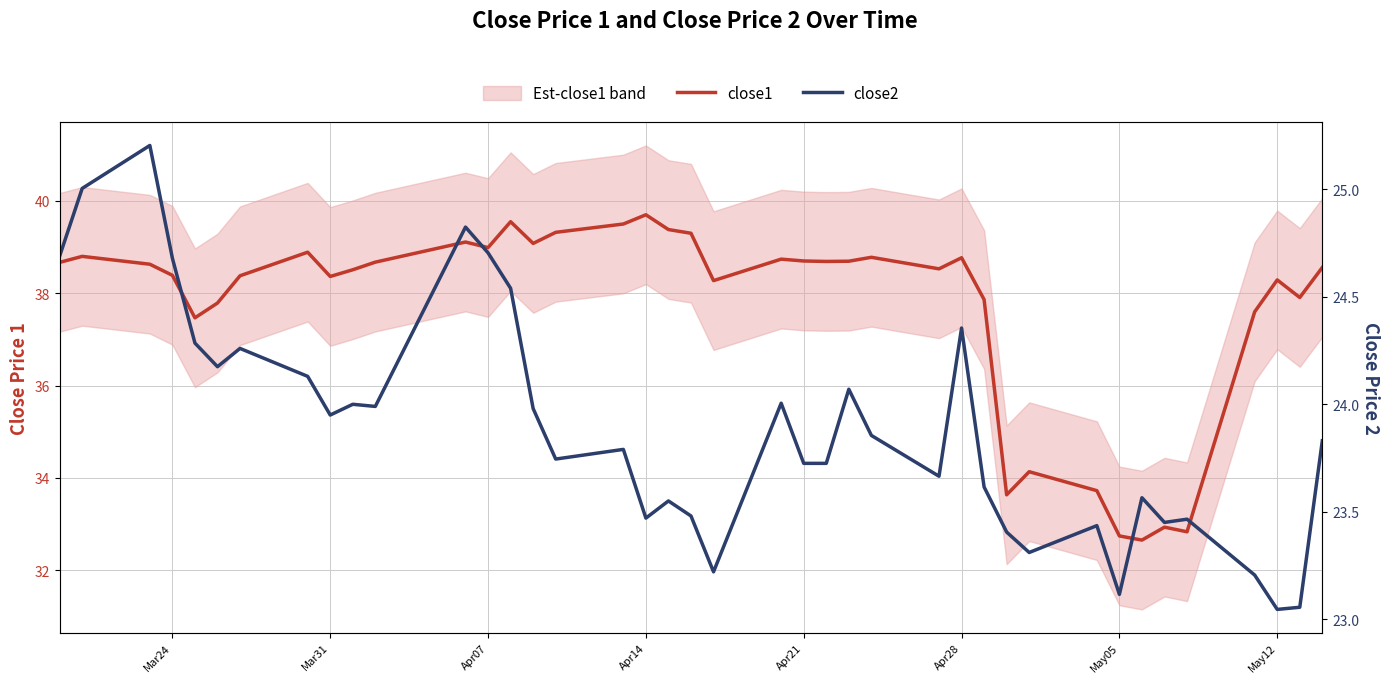

What position from the left is Mar24?

1